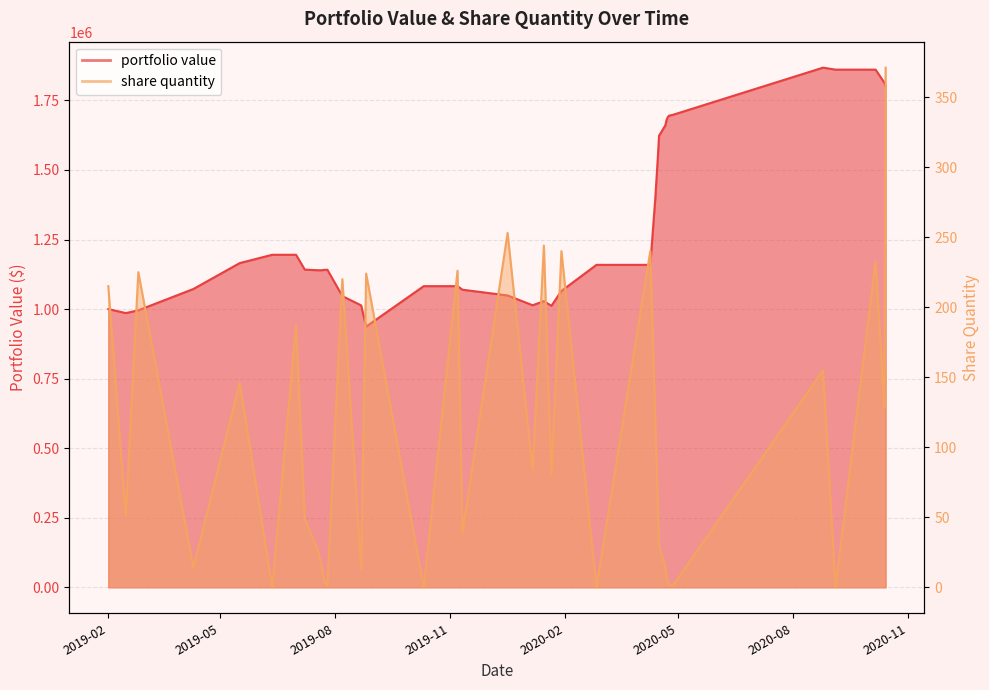

What are all the series names shown in the legend?

portfolio value, share quantity